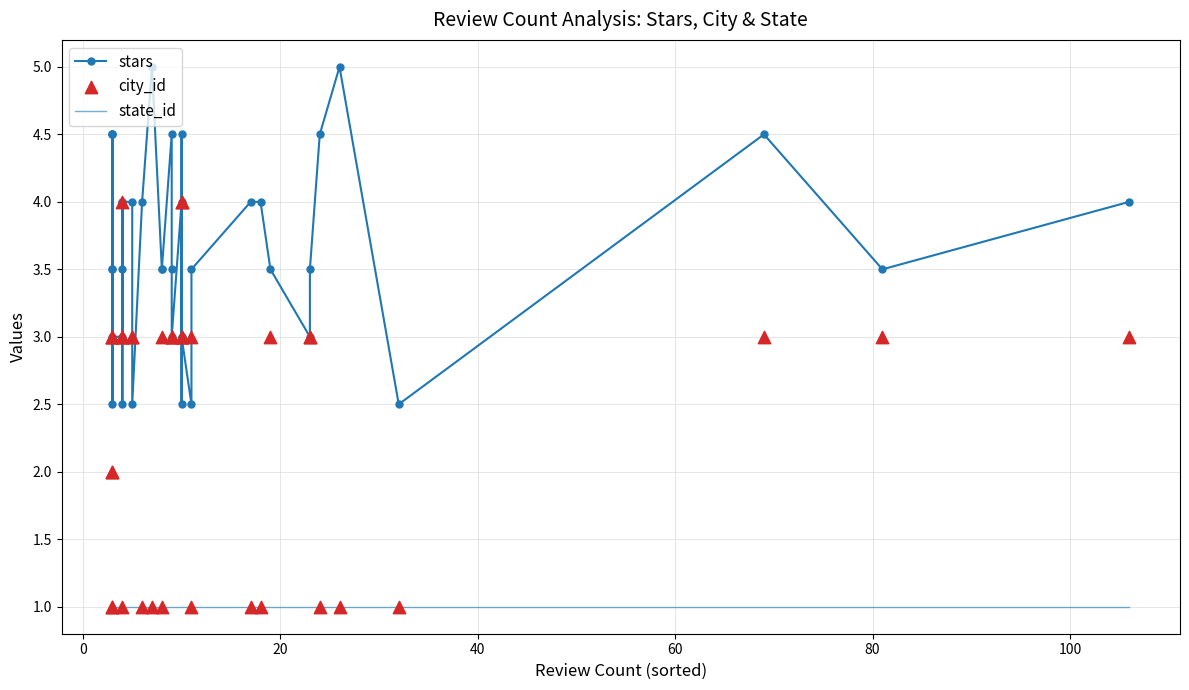

What are all the series names shown in the legend?

stars, state_id, city_id